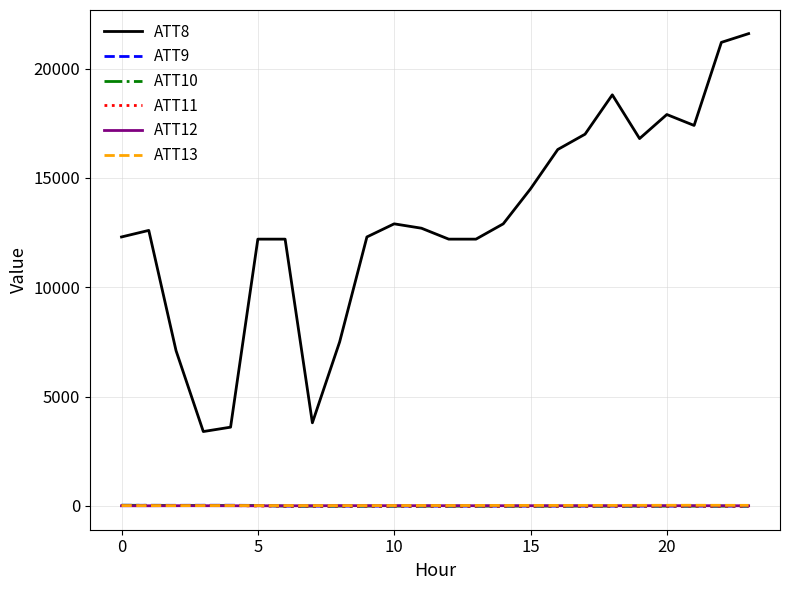

Which series has the largest range (max minus min)?

ATT8